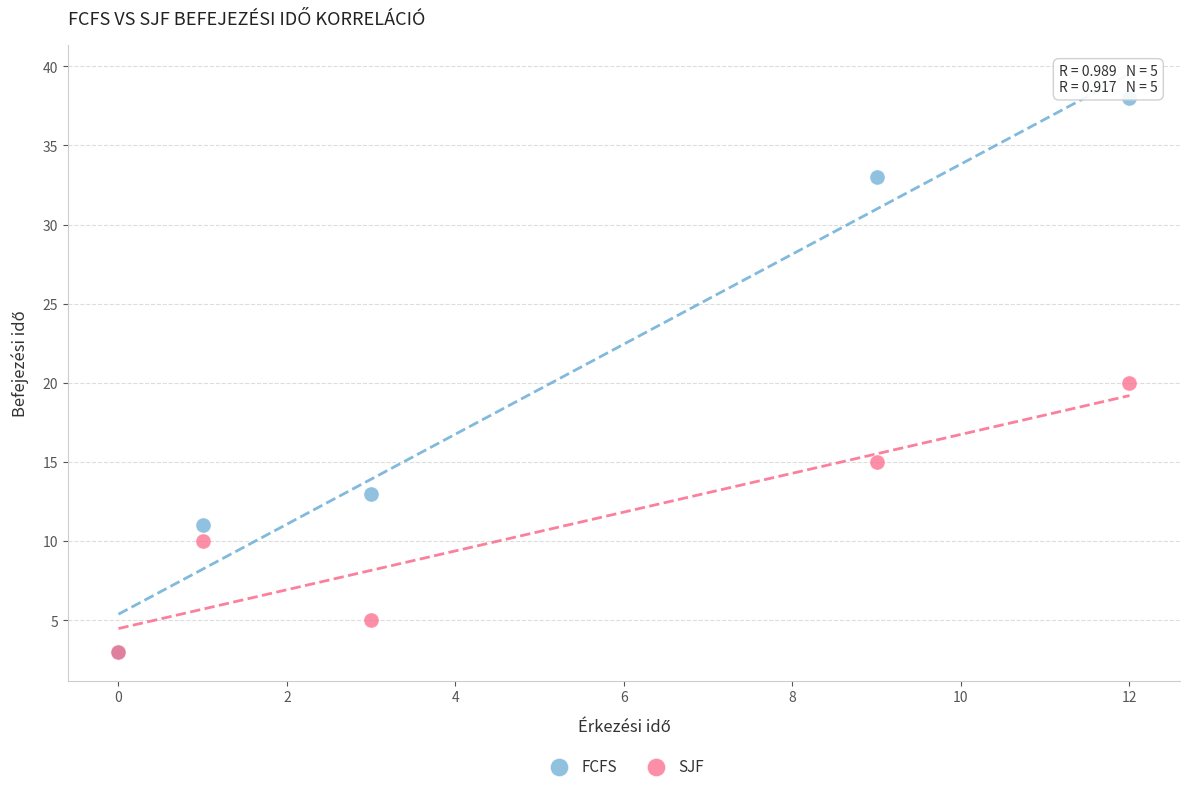

What are all the series names shown in the legend?

FCFS, SJF